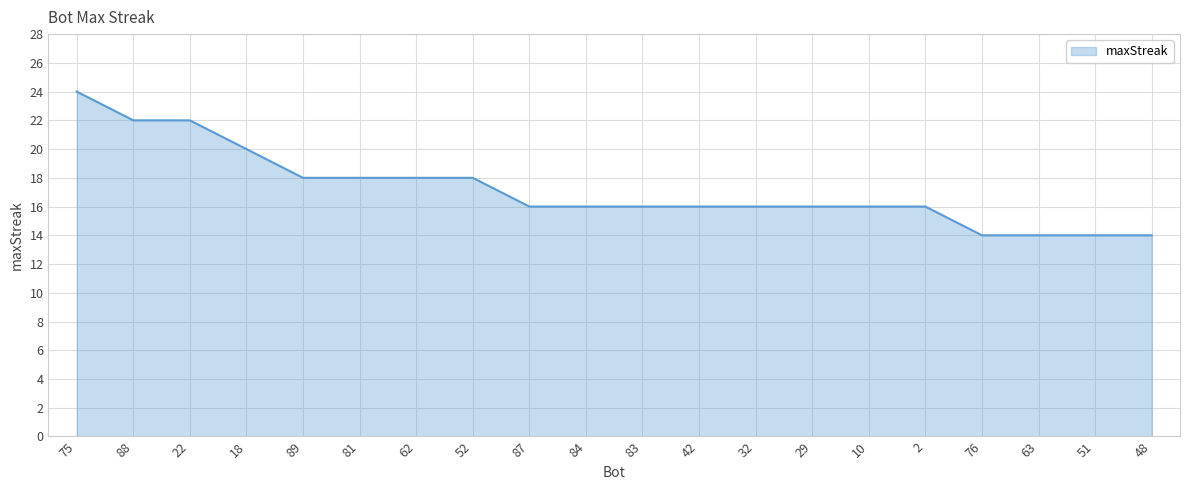

What is the sum of all values?

344